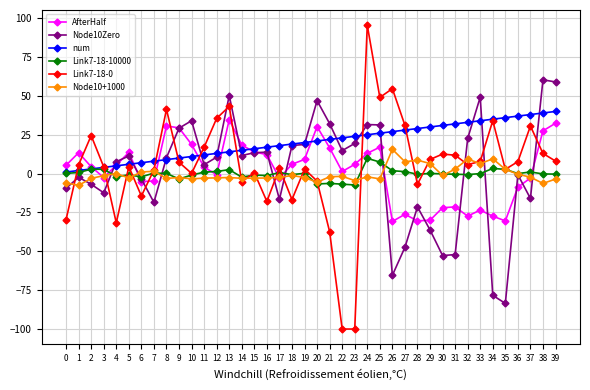

What is the approximate value of Link7-18-0 at 17?

3.5